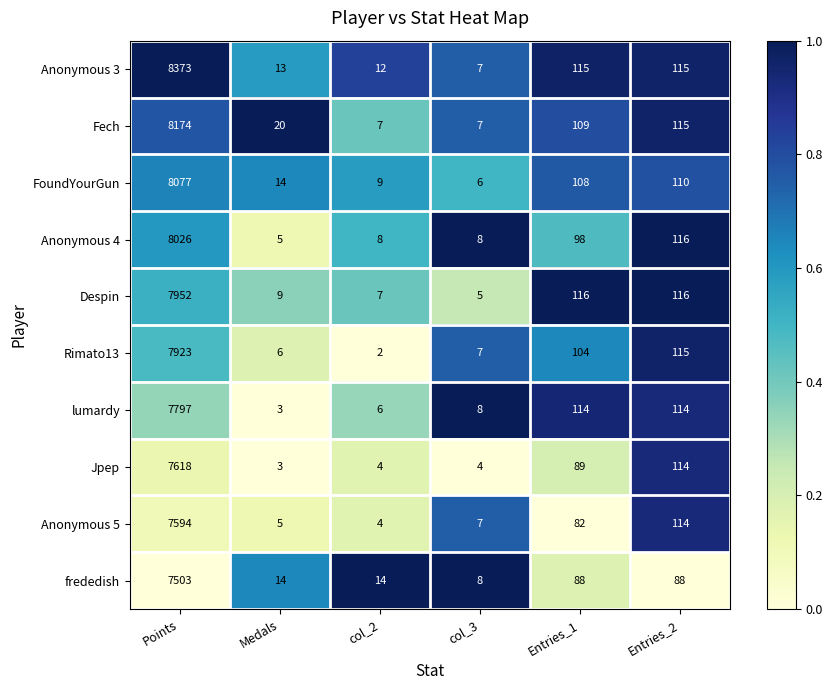

True or false: frededish has a value of 11 at col_3.

False